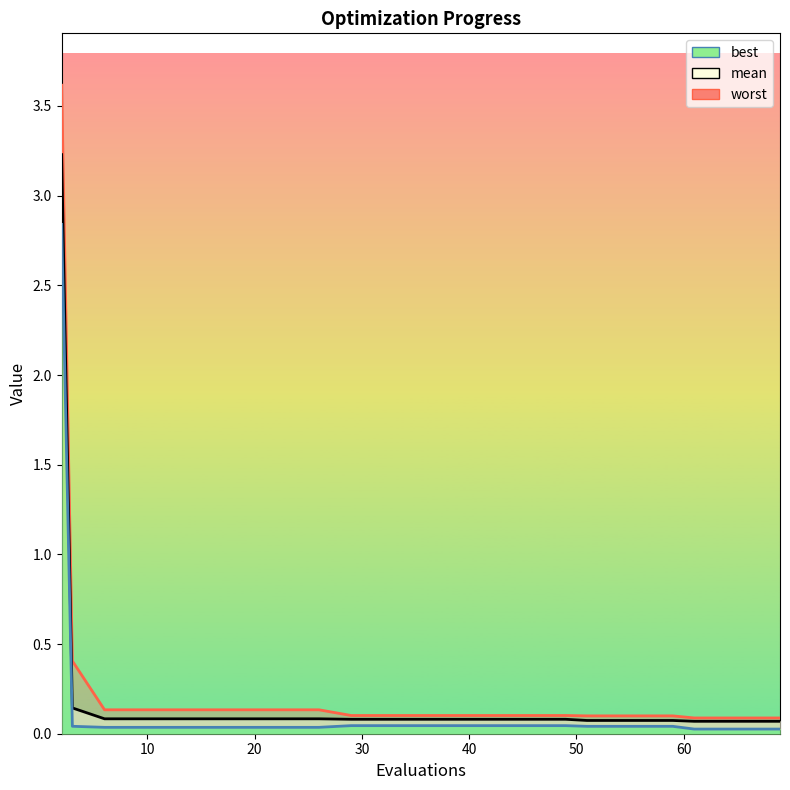

The value of mean at 14 is 0.1. True or false?

False